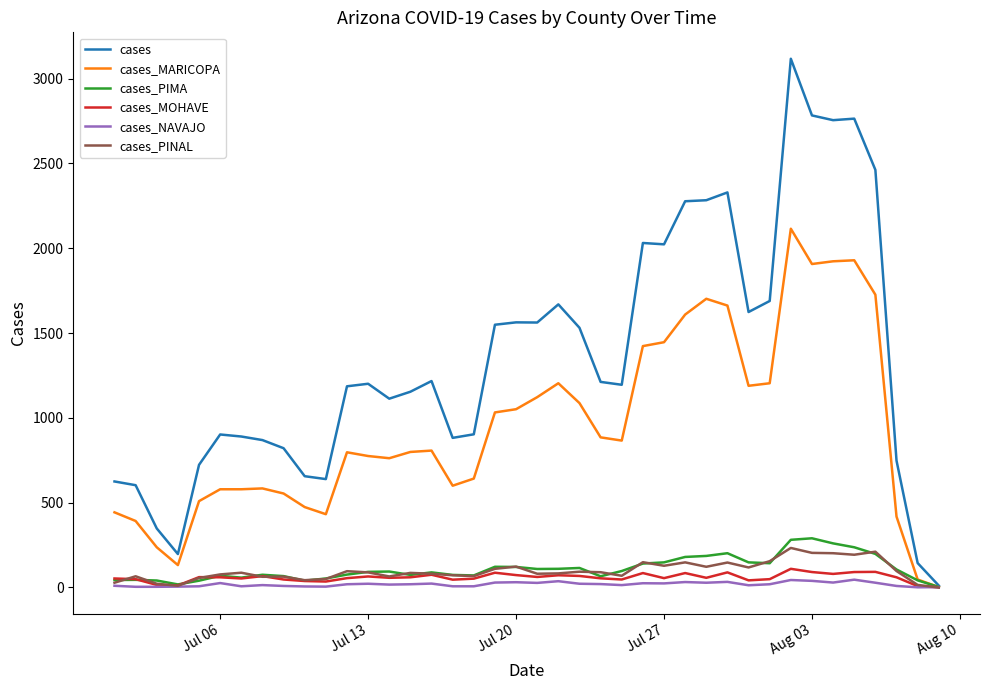

What are all the series names shown in the legend?

cases, cases_MARICOPA, cases_PIMA, cases_MOHAVE, cases_NAVAJO, cases_PINAL